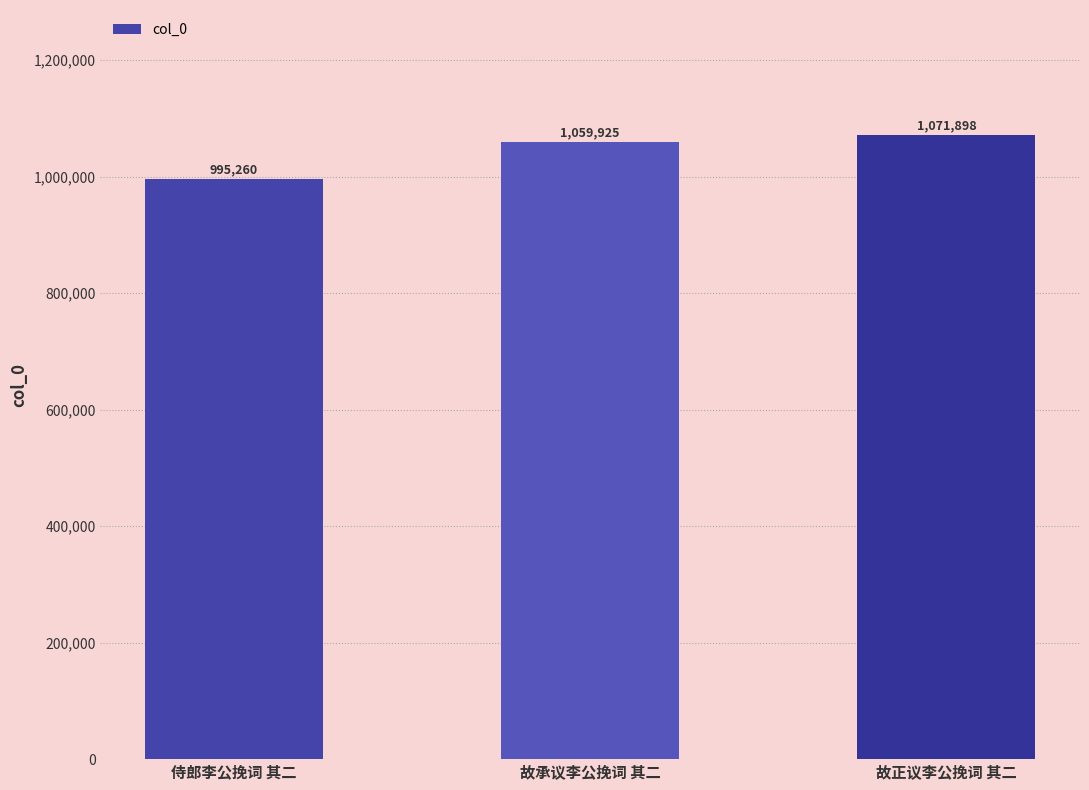

Reading right to left, extract all data points from this chart.

故正议李公挽词 其二=1071898	故承议李公挽词 其二=1059925	侍郎李公挽词 其二=995260